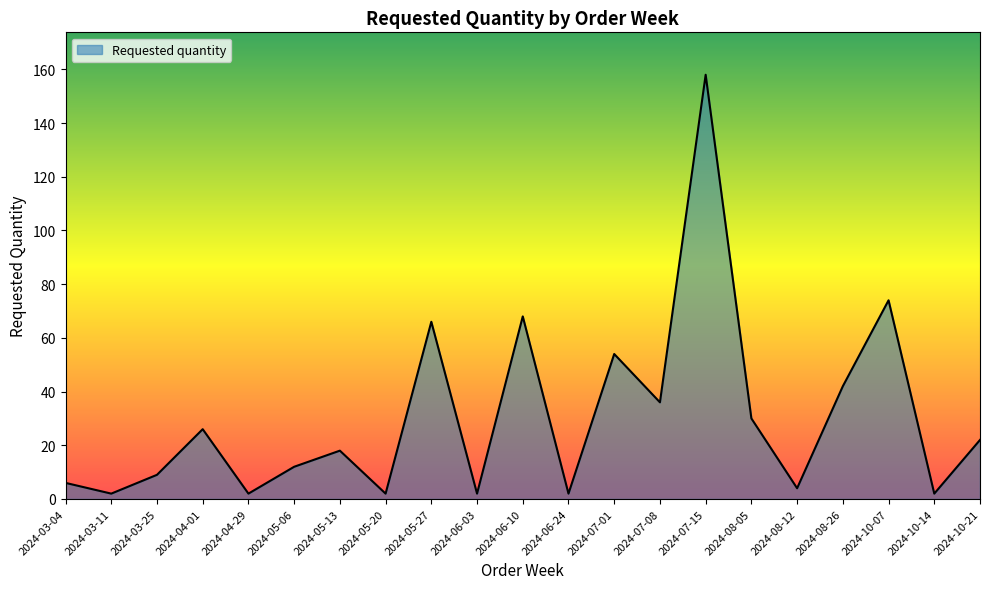

What is the difference between the second highest and minimum values?

72